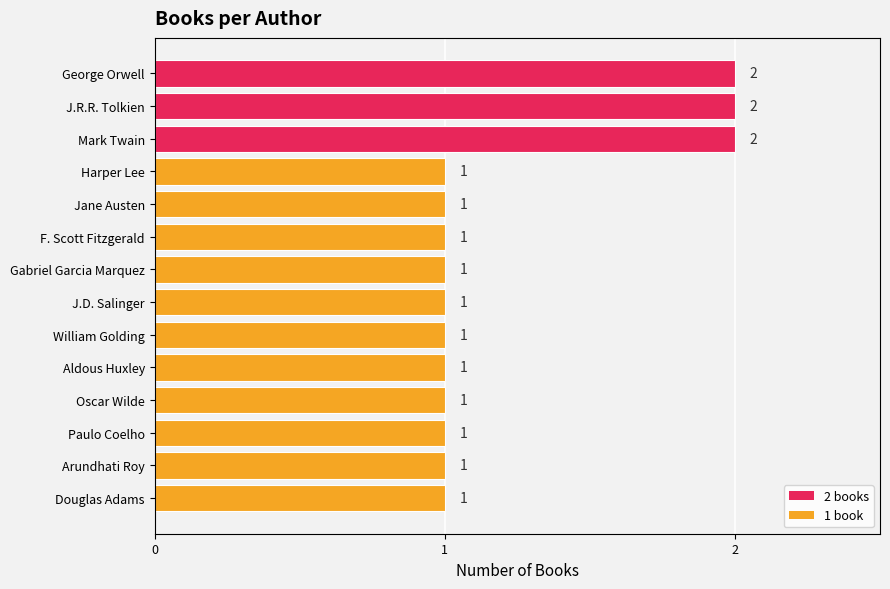

Reading bottom to top, what are all the values shown in this chart?

Douglas Adams=1	Arundhati Roy=1	Paulo Coelho=1	Oscar Wilde=1	Aldous Huxley=1	William Golding=1	J.D. Salinger=1	Gabriel Garcia Marquez=1	F. Scott Fitzgerald=1	Jane Austen=1	Harper Lee=1	Mark Twain=2	J.R.R. Tolkien=2	George Orwell=2